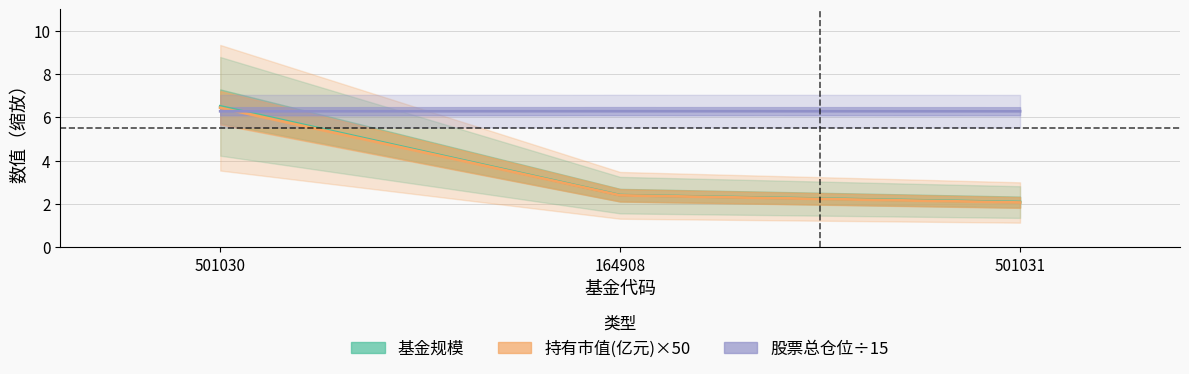

Reading left to right, transcribe all the data shown in this chart.

基金规模: 501030=6.5	164908=2.4	501031=2.1
持有市值(亿元)×50: 501030=6.4	164908=2.4	501031=2.1
股票总仓位÷15: 501030=6.3	164908=6.3	501031=6.3